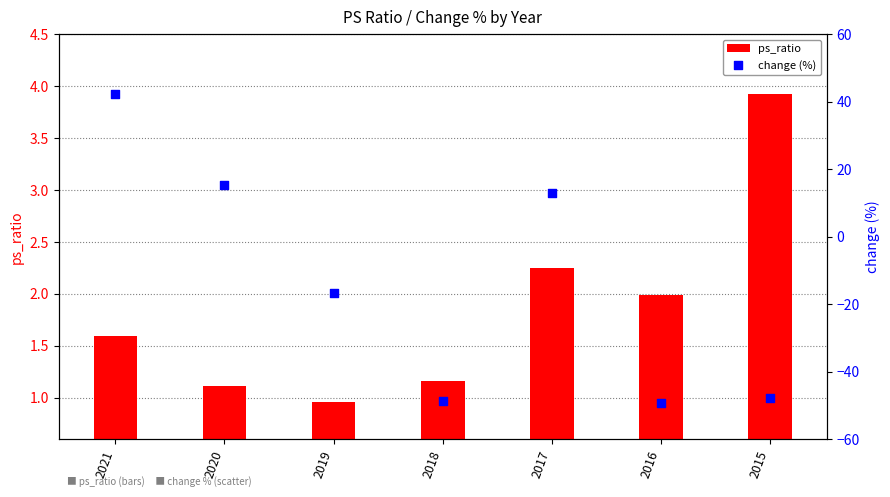

At how many categories does at least one series exceed 26?

1